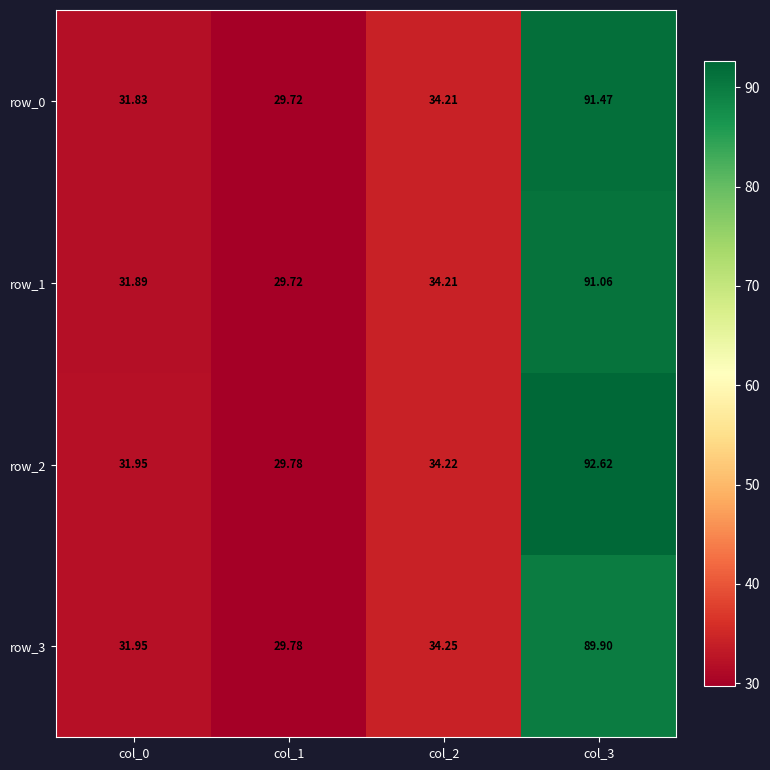

What is the smallest value displayed?

29.7